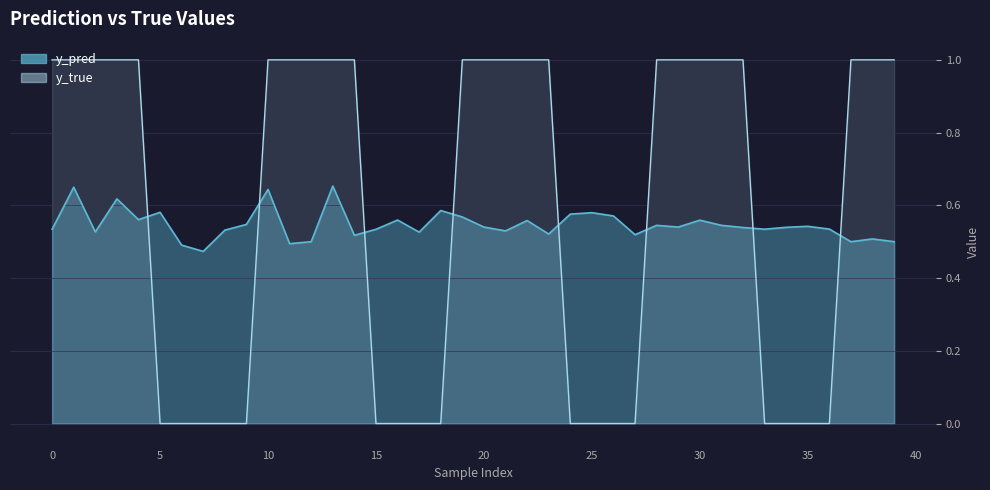

At which category does the chart reach its minimum across all series?

5